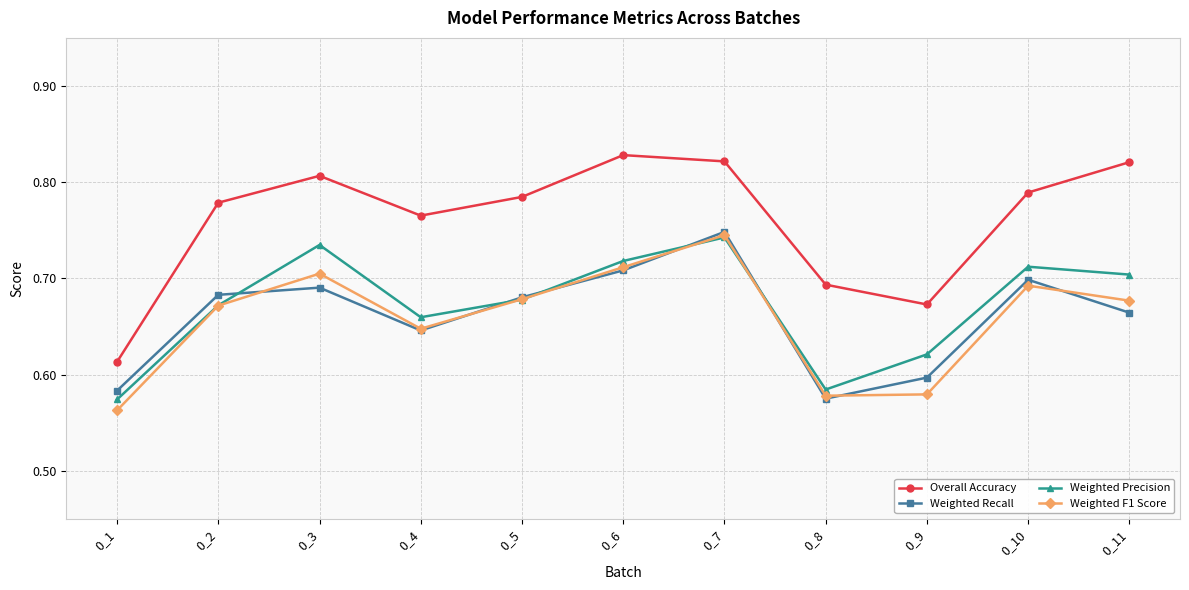

At which category is the sum across all series the highest?

0_7